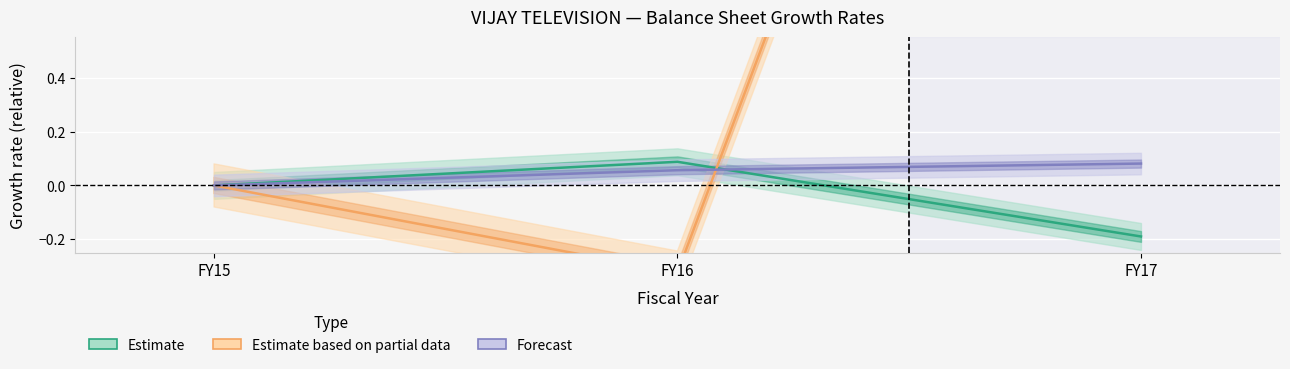

At which label does Estimate based on partial data reach its peak?

FY17